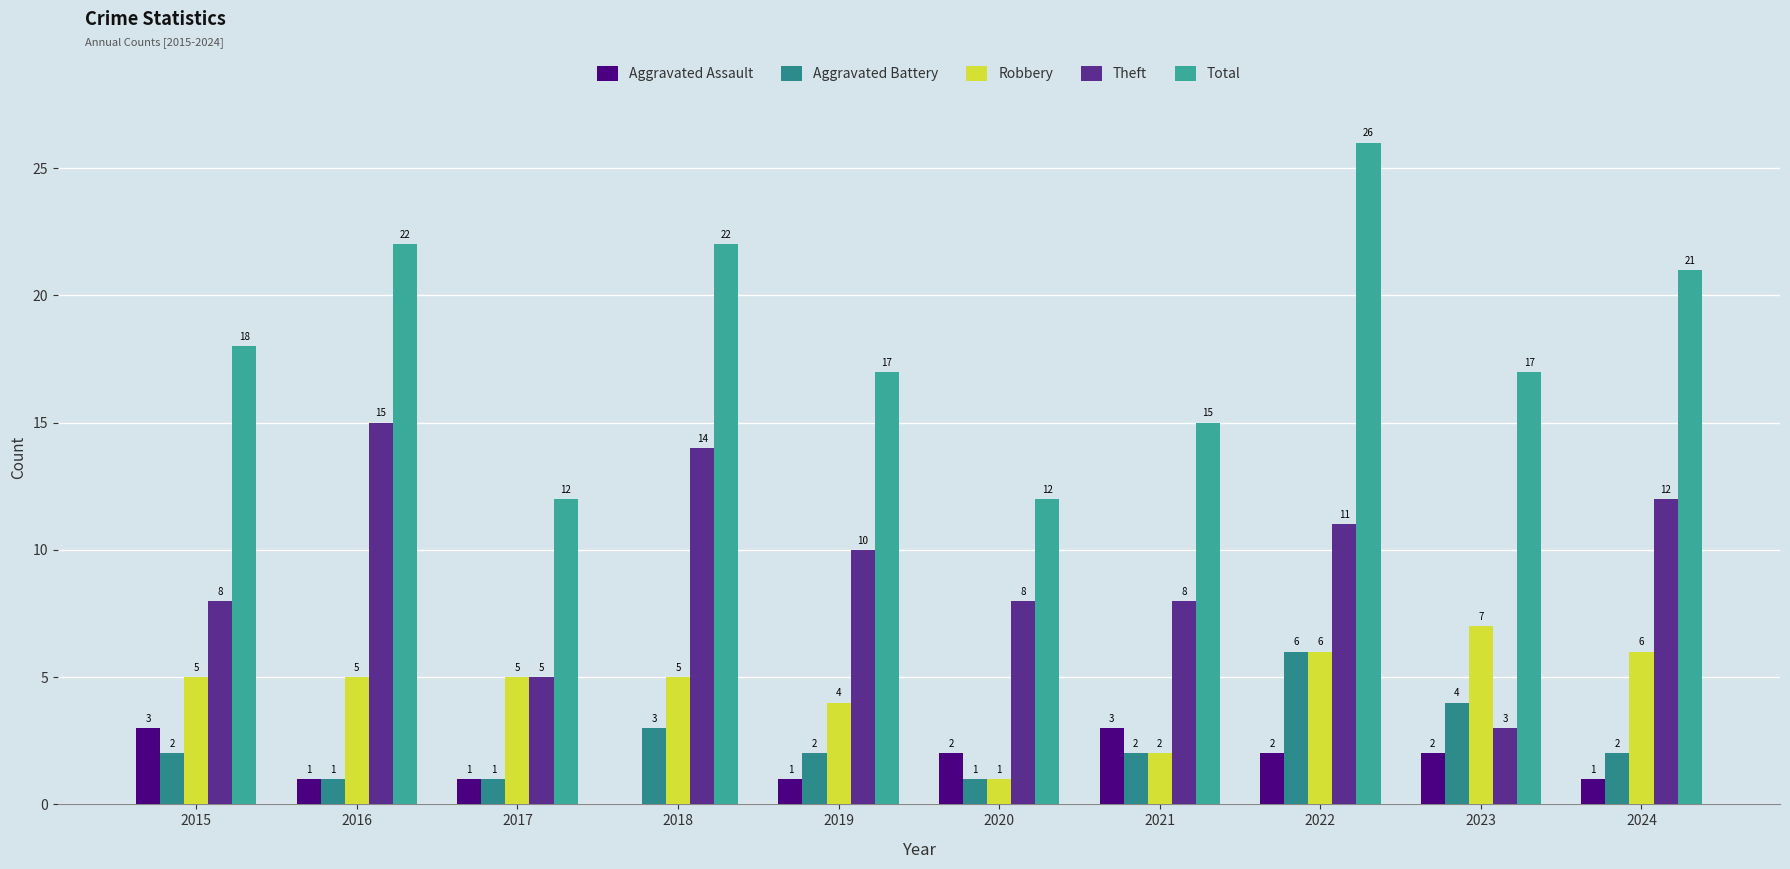

What is the sum of the Aggravated Battery values at 2019 and 2018?

5